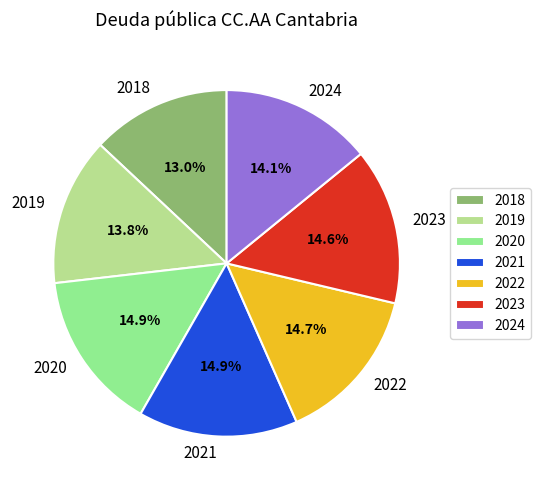

Does 2021 account for over 50% of the chart?

No